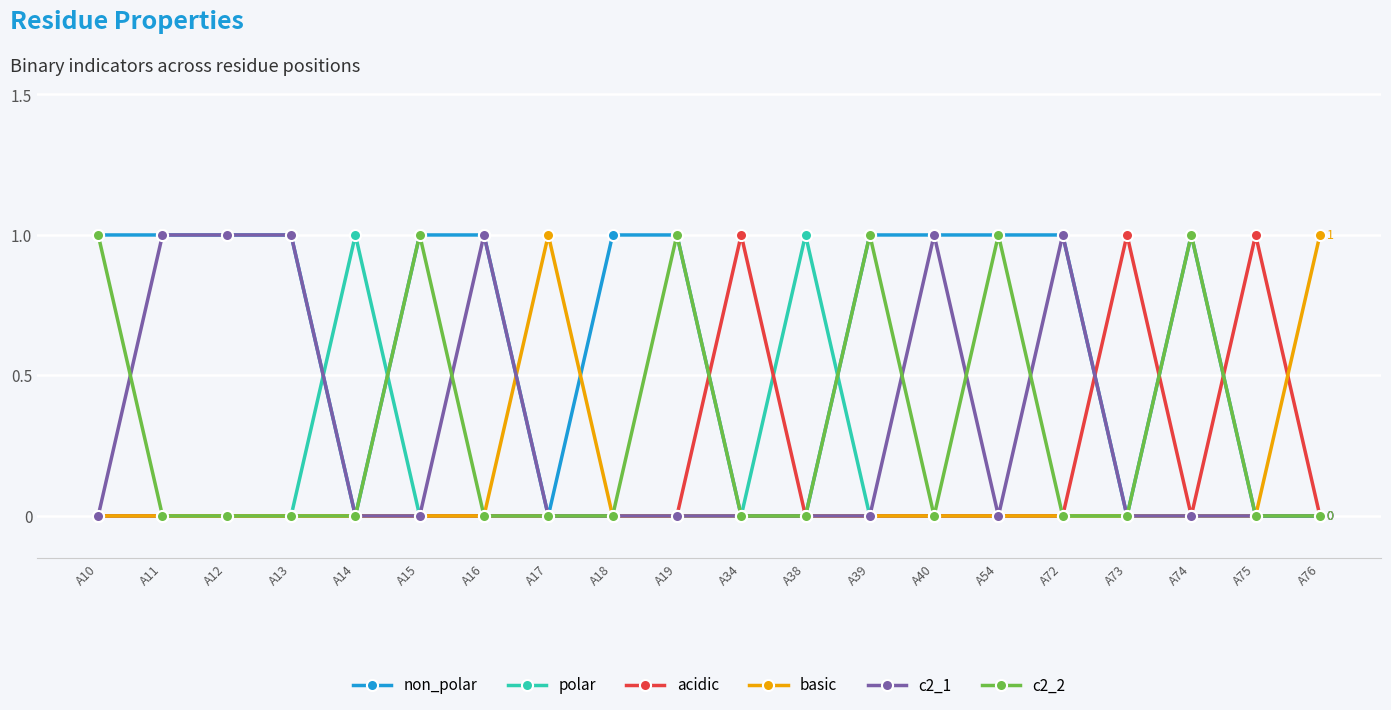

What is the sum of the non_polar values at A13 and A40?

2